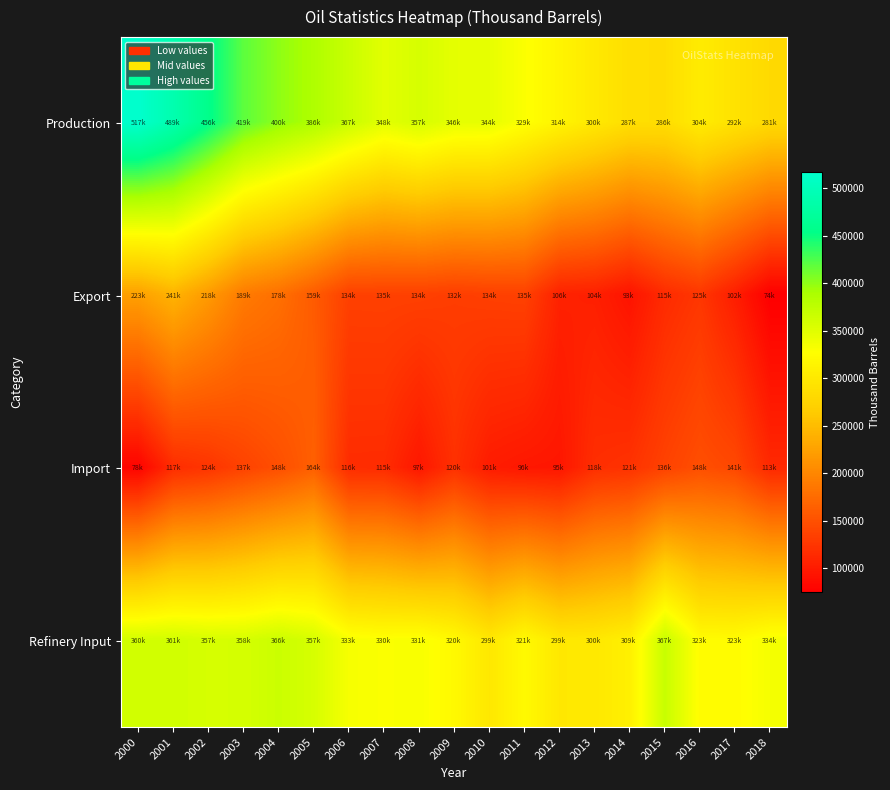

At how many categories does at least one series exceed 88016?

19